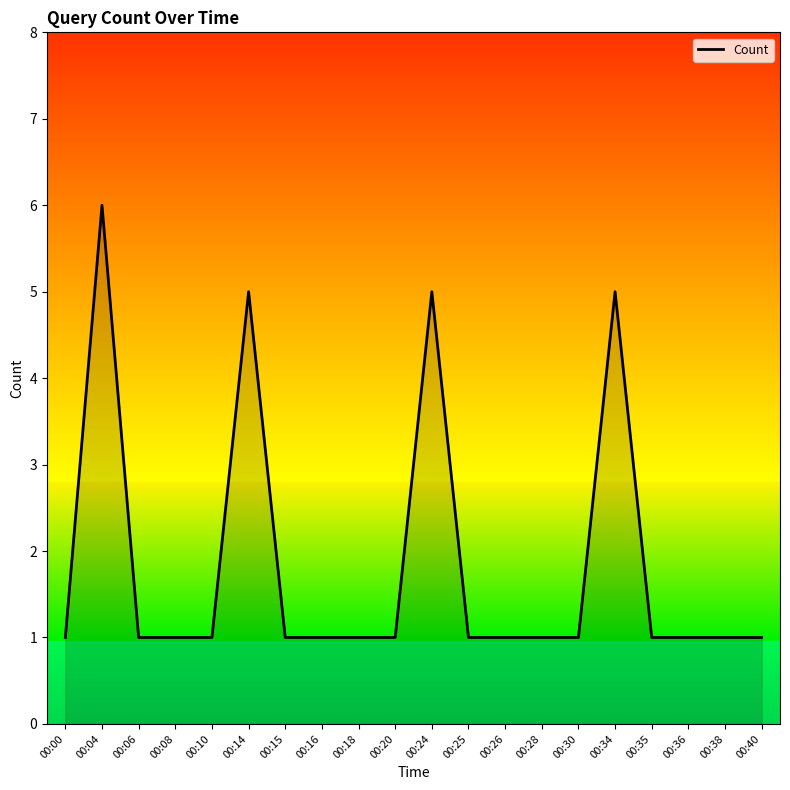

How many lines are shown in the chart?

1